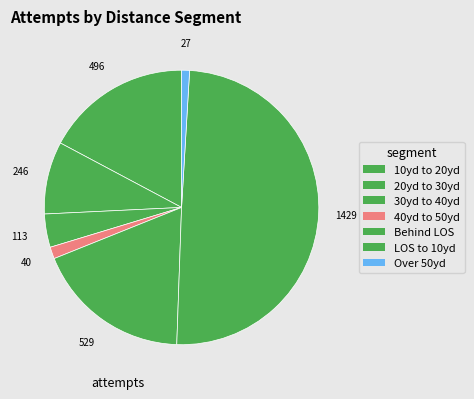

How many segments does this pie chart have?

7